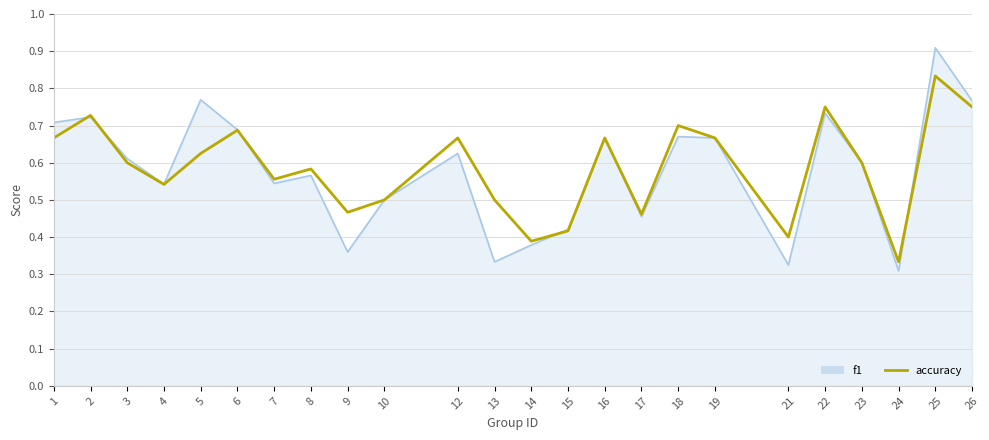

List the series in order of their peak value, highest first.

f1, accuracy